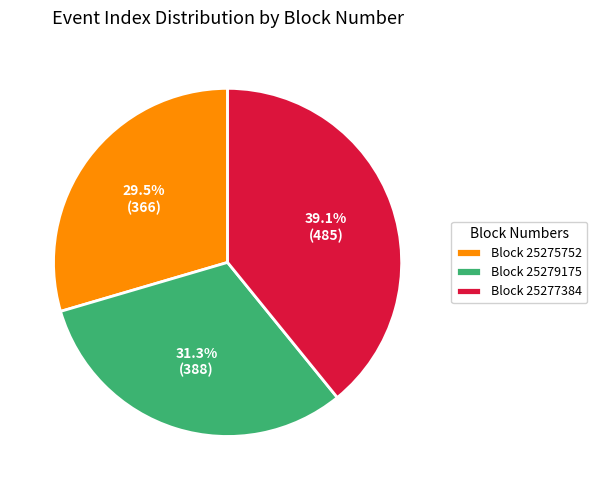

Is Block 25277384 the majority of the pie?

No